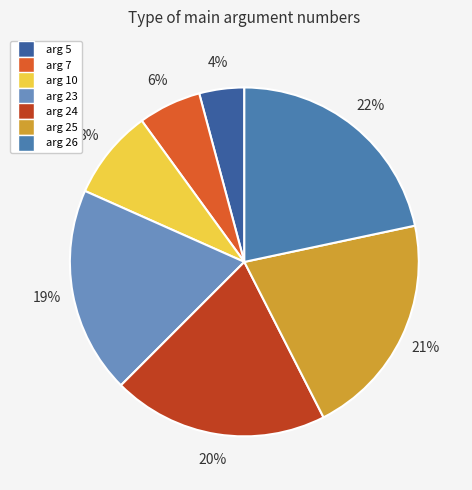

To the nearest percent, what percentage of the pie is arg 24?

20%